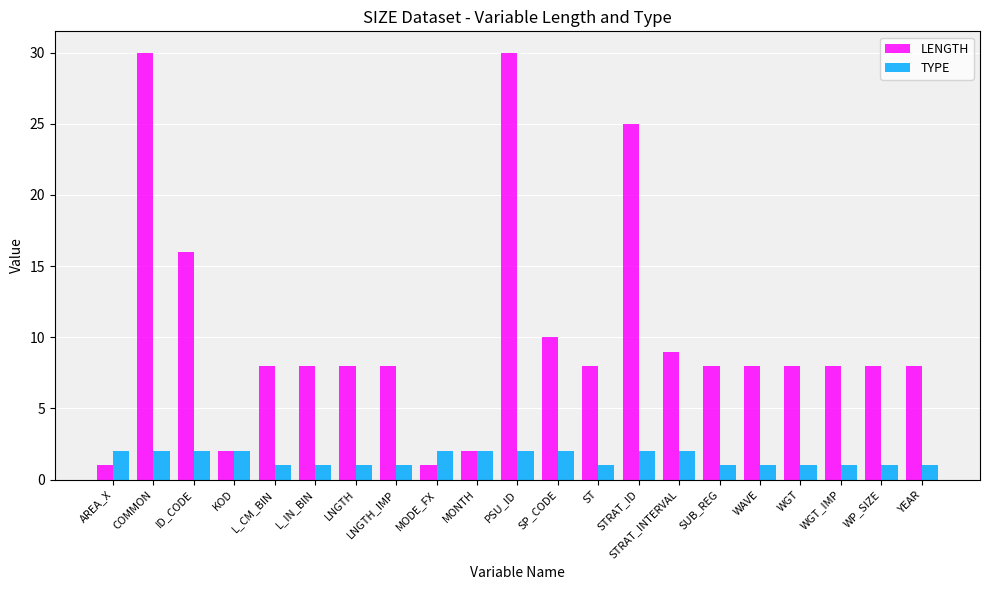

What is the maximum value shown in the chart?

30